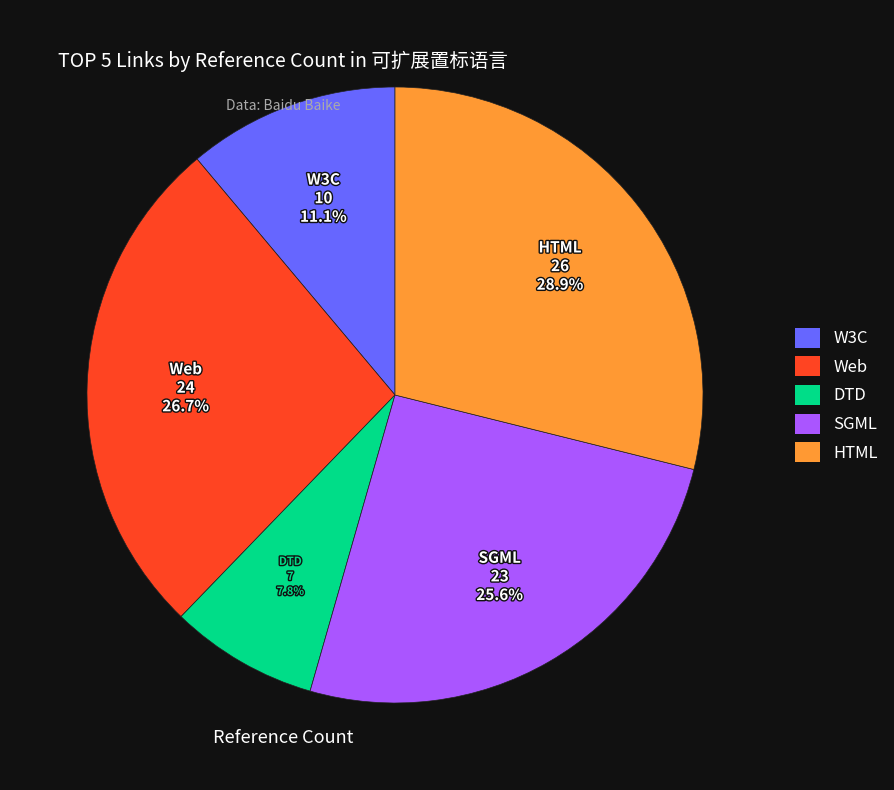

Which has a higher value, SGML or W3C?

SGML